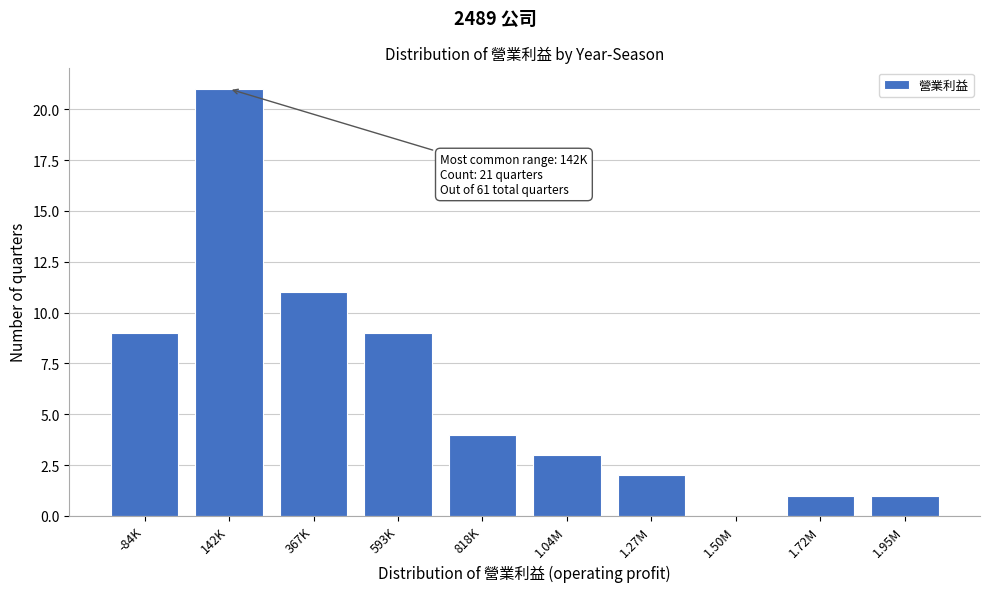

Reading left to right, transcribe all the data shown in this chart.

-84K=9	142K=21	367K=11	593K=9	818K=4	1.04M=3	1.27M=2	1.50M=0	1.72M=1	1.95M=1